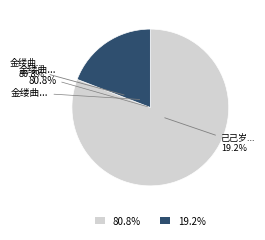

How many slices are in this pie chart?

2